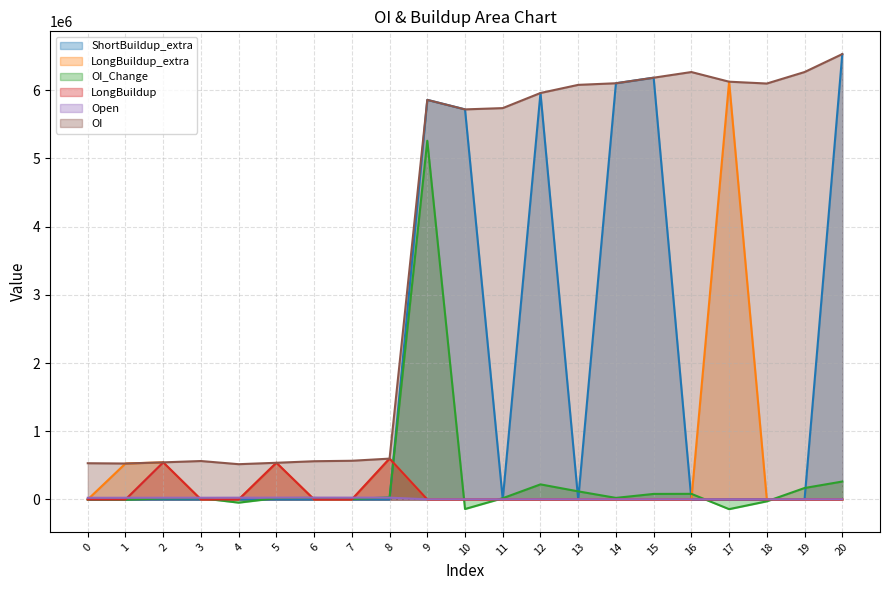

True or false: LongBuildup_extra has more than 2 interior local peaks.

True